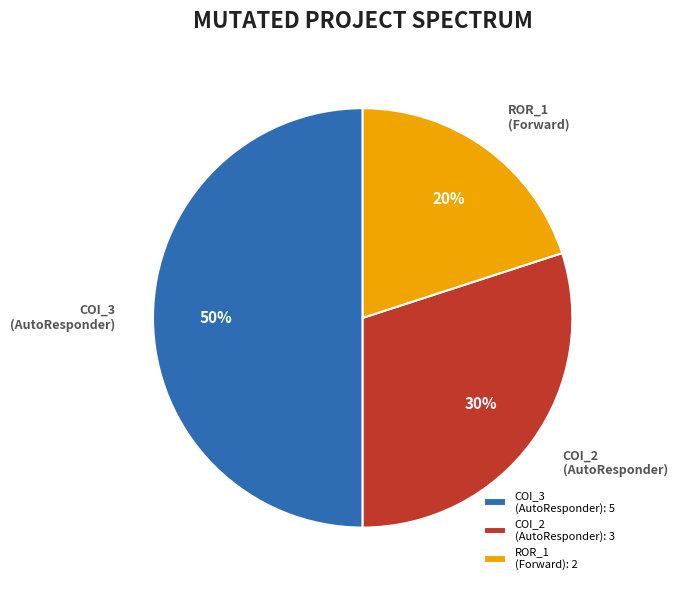

Approximately how many times larger is the value at ROR_1 (Forward) compared to COI_2 (AutoResponder)?

0.7